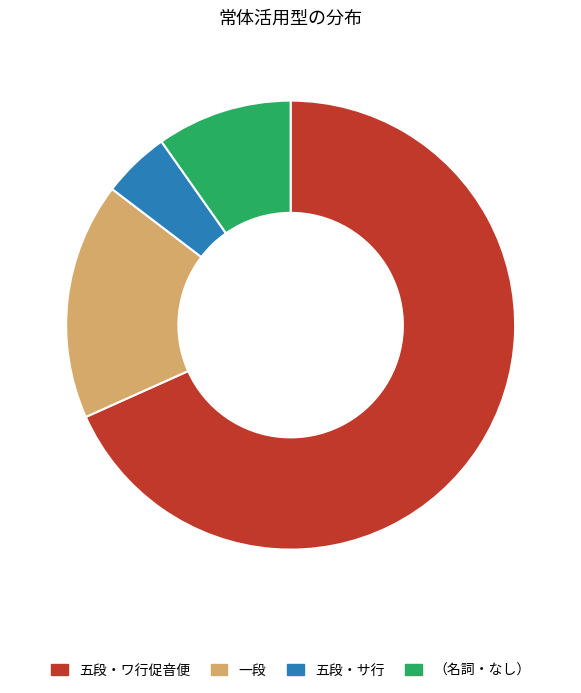

Is it true that 五段・サ行 is 5% of the pie?

True